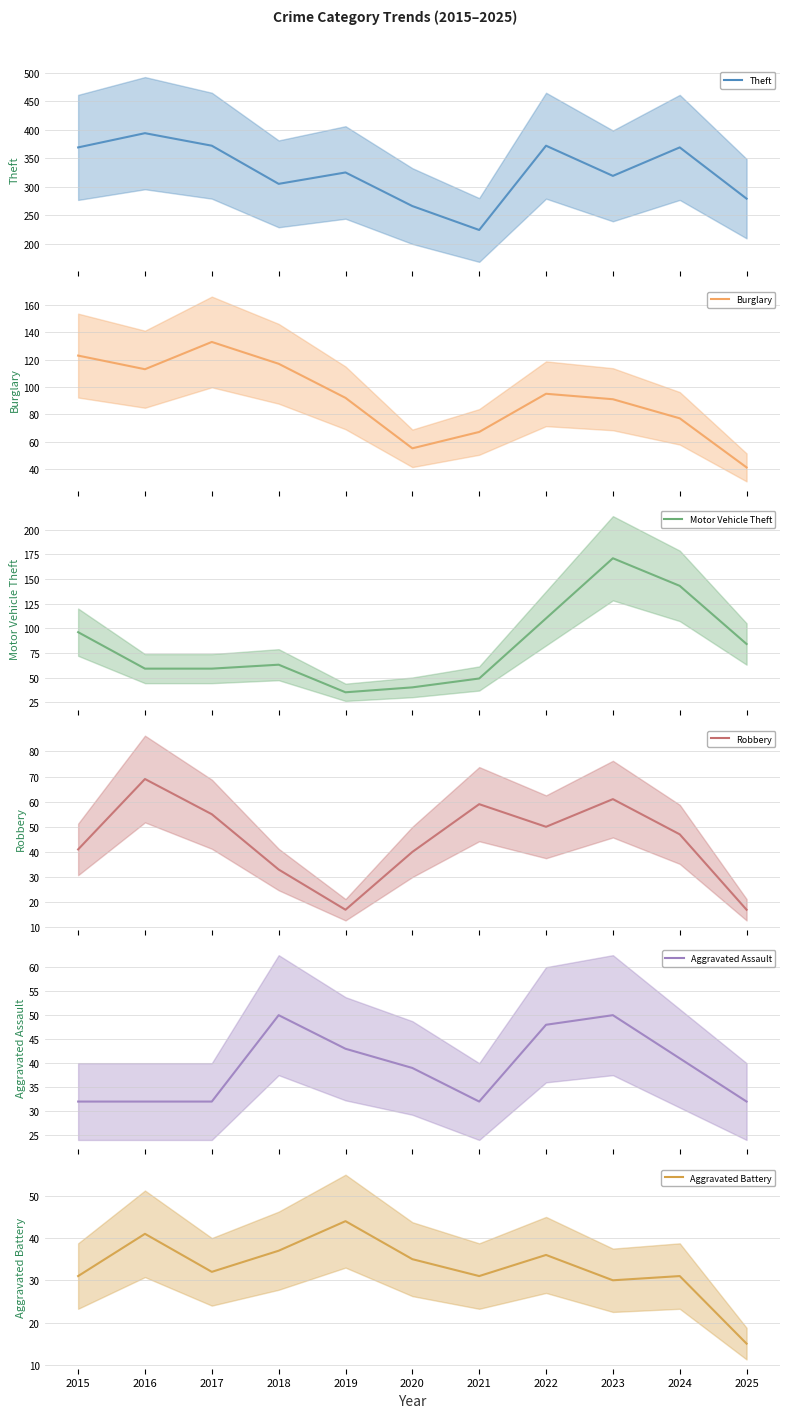

What is the average value of the Motor Vehicle Theft series?

83